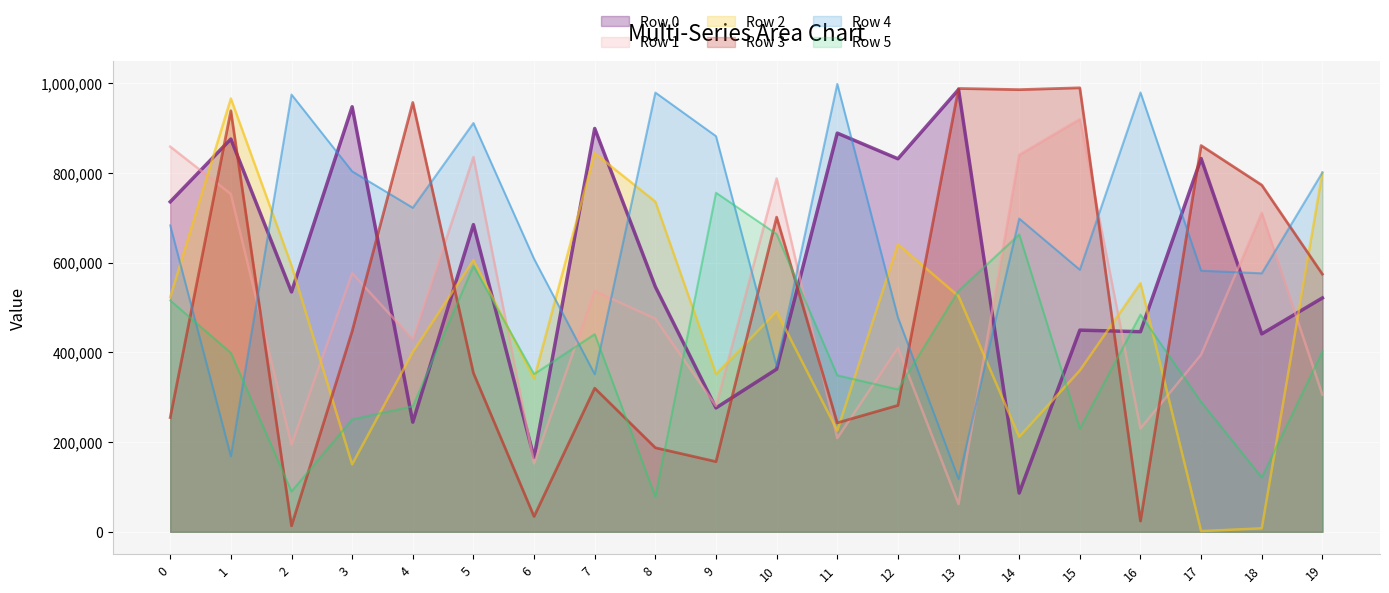

At which category is the sum across all series the highest?

1